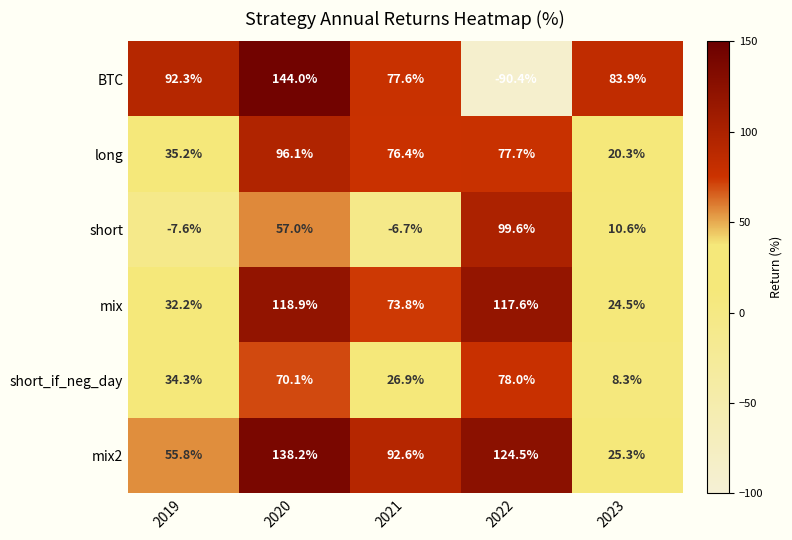

Reading left to right, extract all data points from this chart.

BTC: 92.3	144.0	77.6	-90.4	83.9
long: 35.2	96.1	76.4	77.7	20.3
short: -7.6	57.0	-6.7	99.6	10.6
mix: 32.2	118.9	73.8	117.6	24.5
short_if_neg_day: 34.3	70.1	26.9	78.0	8.3
mix2: 55.8	138.2	92.6	124.5	25.3